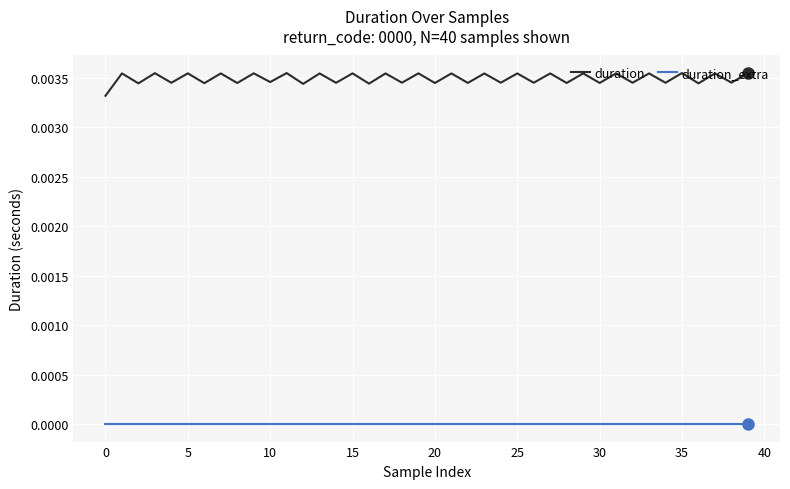

List the series in order of their peak value, lowest first.

duration_extra, duration